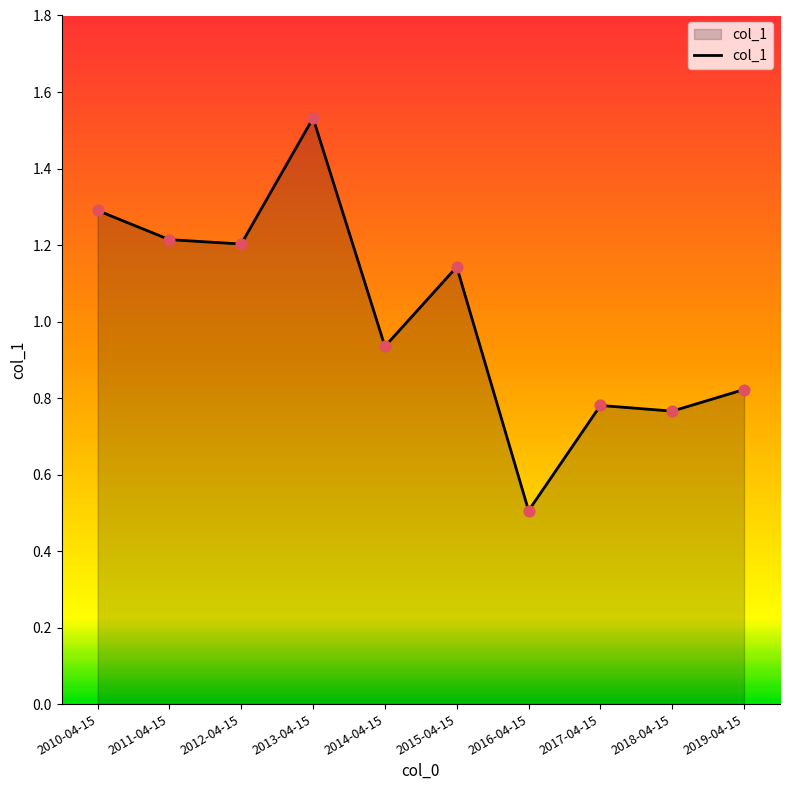

What is the change in value from 2015-04-15 to 2018-04-15?

-0.4